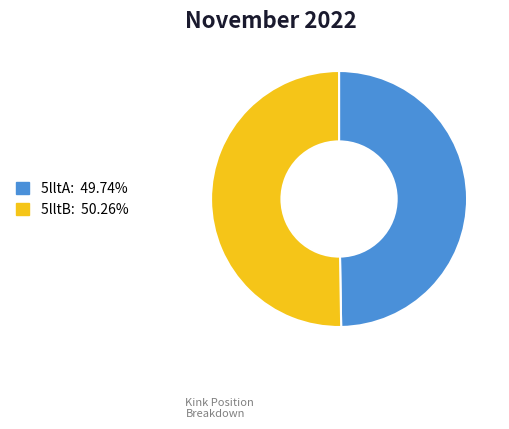

Rank the categories by value from highest to lowest.

5lltB, 5lltA